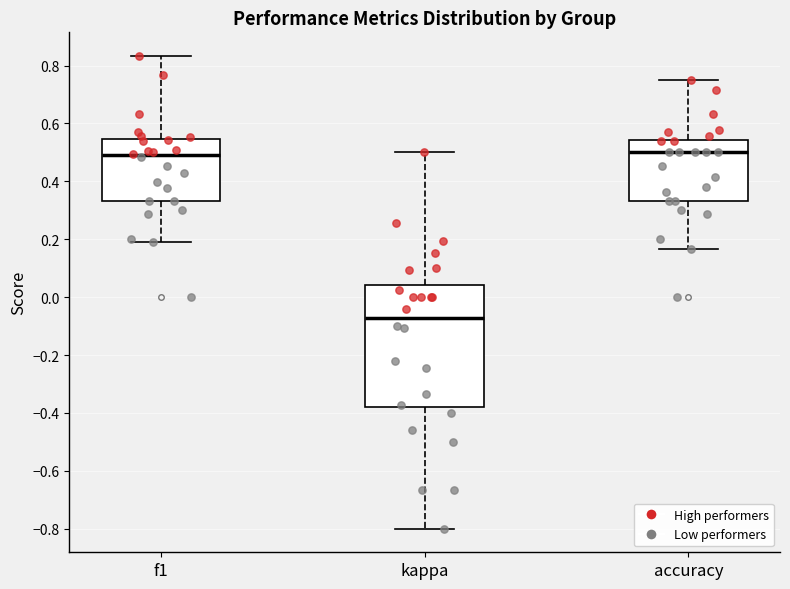

Reading left to right, read every box against the y-axis: the position of its median line, the range the box covers, and the ends of its whiskers. The values are not printed on the chart, so give them approximately, as read against the axis.

f1: median 0.50, box 0.34 to 0.54, whiskers 0.20 to 0.84
kappa: median -0.08, box -0.38 to 0.04, whiskers -0.80 to 0.50
accuracy: median 0.50, box 0.34 to 0.54, whiskers 0.16 to 0.76